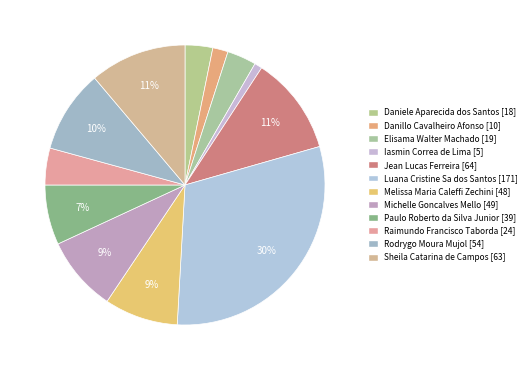

What is the ratio of the value at Luana Cristine Sa dos Santos to the value at Sheila Catarina de Campos?

2.7